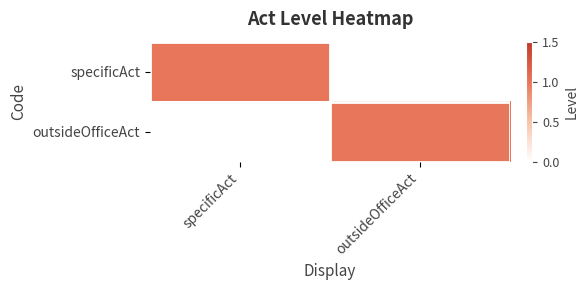

Reading right to left, extract all data points from this chart.

specificAct: outsideOfficeAct=0	specificAct=1
outsideOfficeAct: outsideOfficeAct=1	specificAct=0